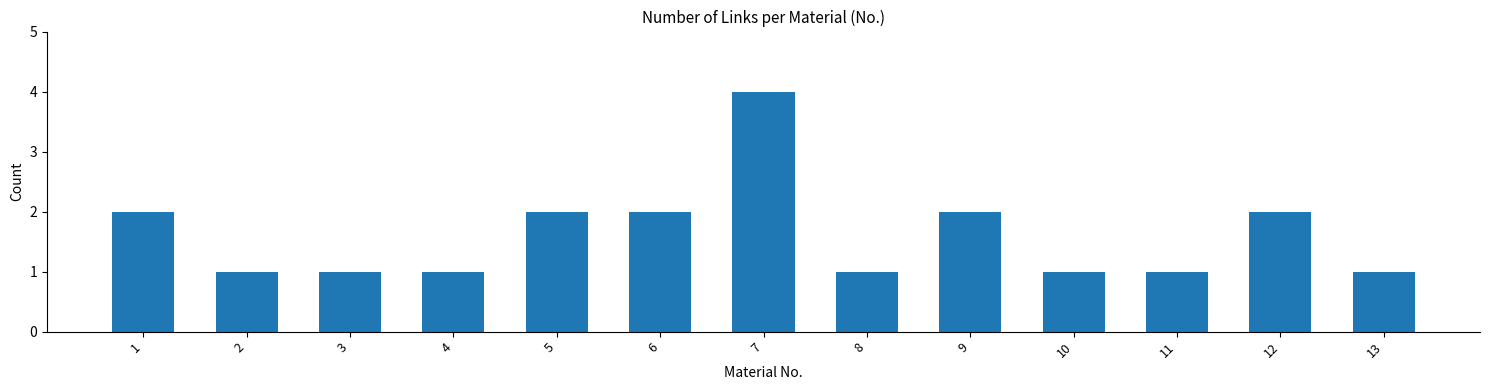

Reading right to left, transcribe all the data shown in this chart.

13=1	12=2	11=1	10=1	9=2	8=1	7=4	6=2	5=2	4=1	3=1	2=1	1=2